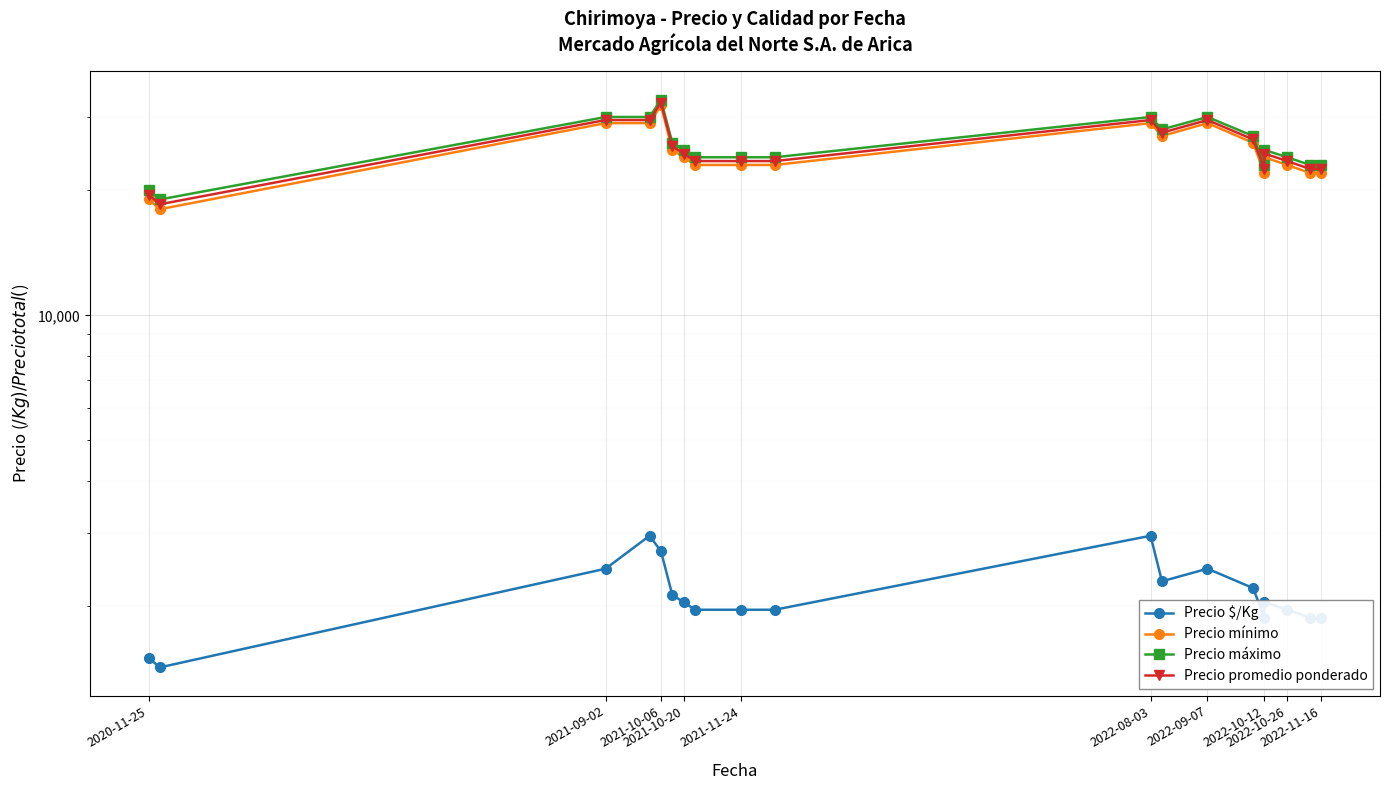

What is the sum of all Precio $/Kg values?

40613